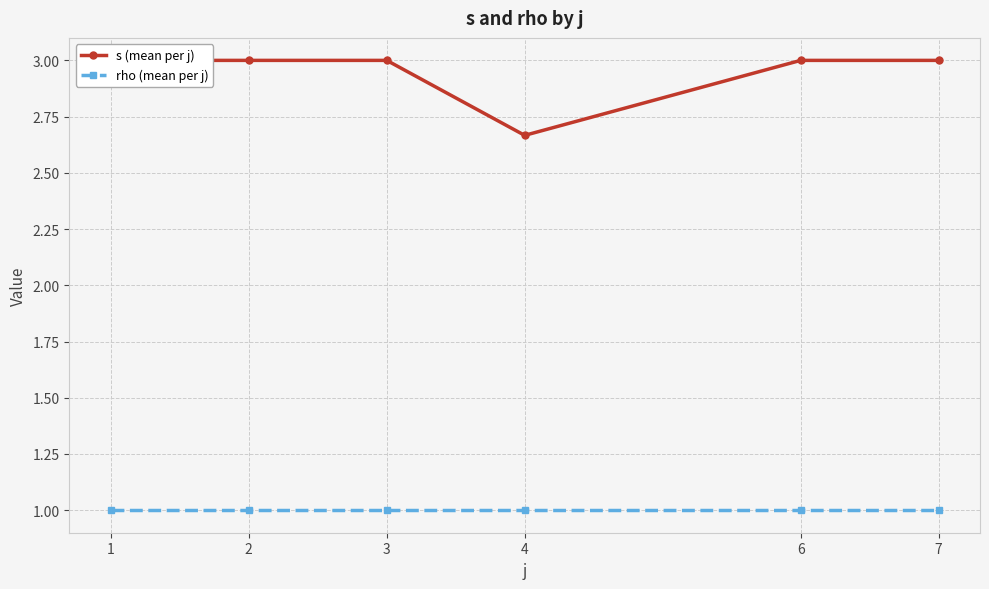

What is the minimum value for s (mean per j)?

2.7